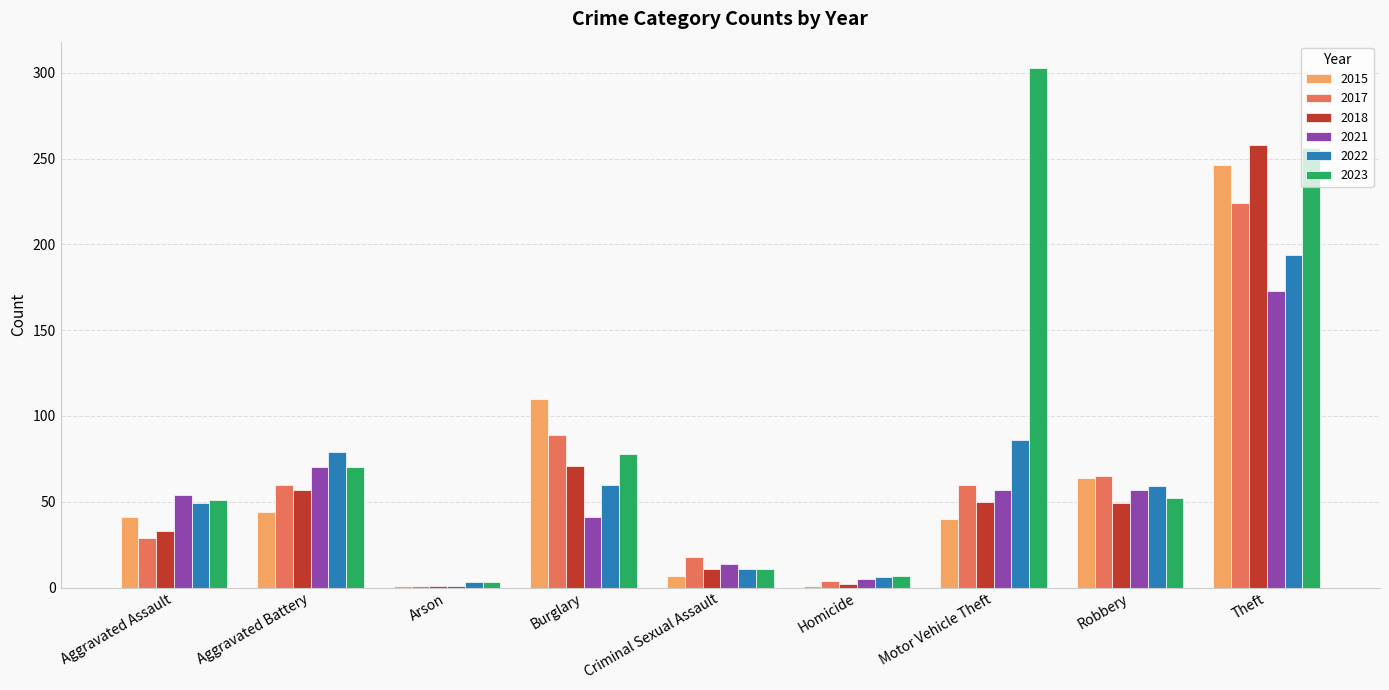

Which series has the widest spread of values?

2023